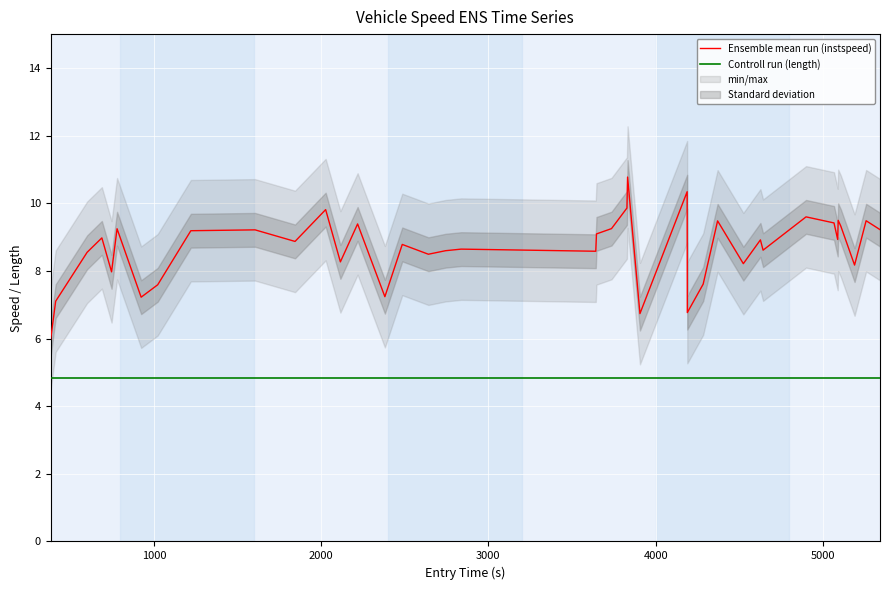

True or false: Controll run (length) has more than 1 interior local peaks.

False